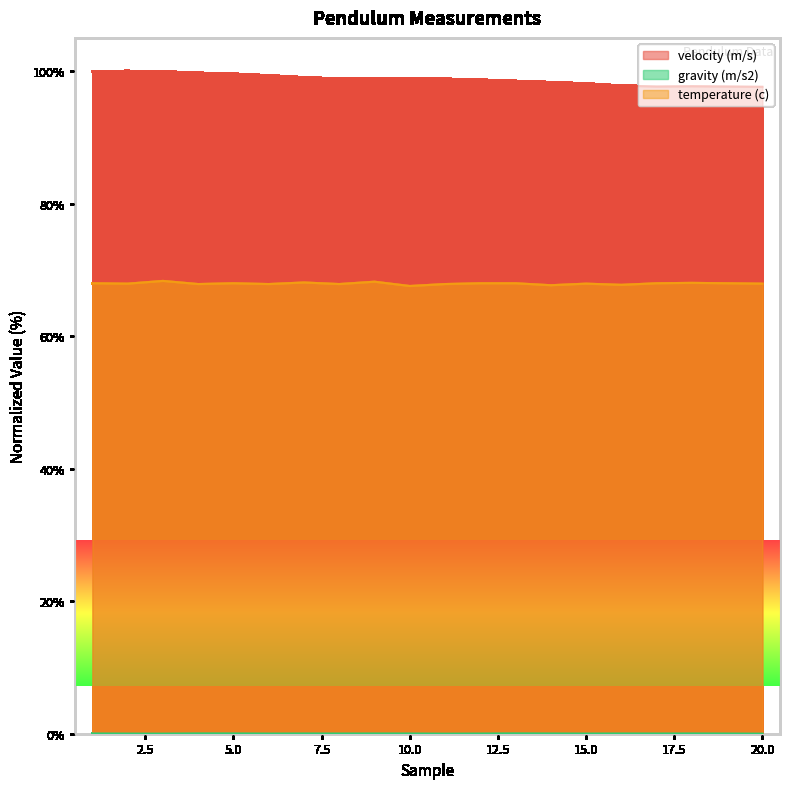

What is the lowest value of the temperature (c) series?

67.6